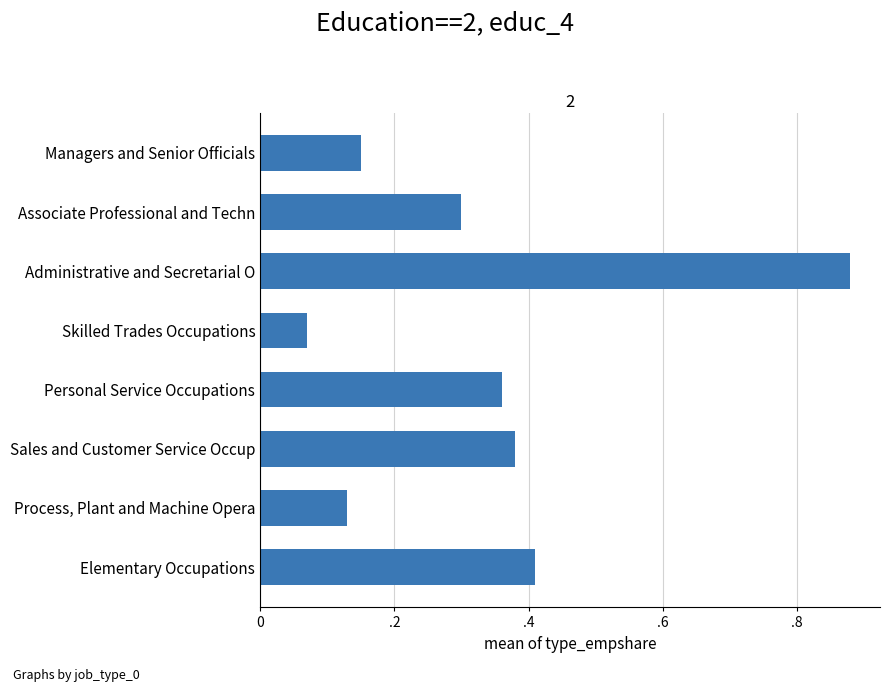

List the labels in order of value, largest first.

Administrative and Secretarial O, Elementary Occupations, Sales and Customer Service Occup, Personal Service Occupations, Associate Professional and Techn, Managers and Senior Officials, Process, Plant and Machine Opera, Skilled Trades Occupations